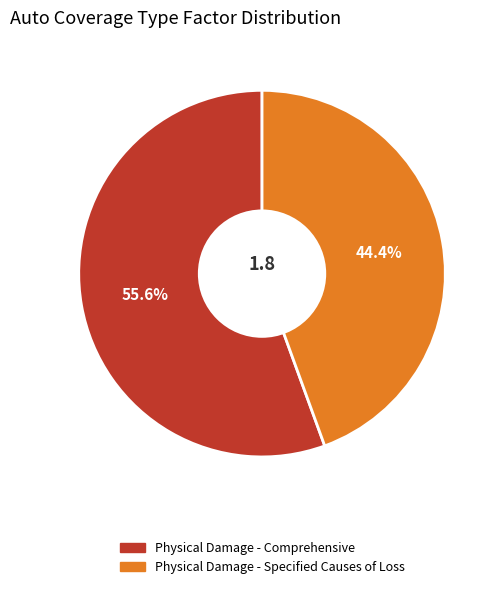

What percentage do Physical Damage - Specified Causes of Loss and Physical Damage - Comprehensive together represent?

100.0%